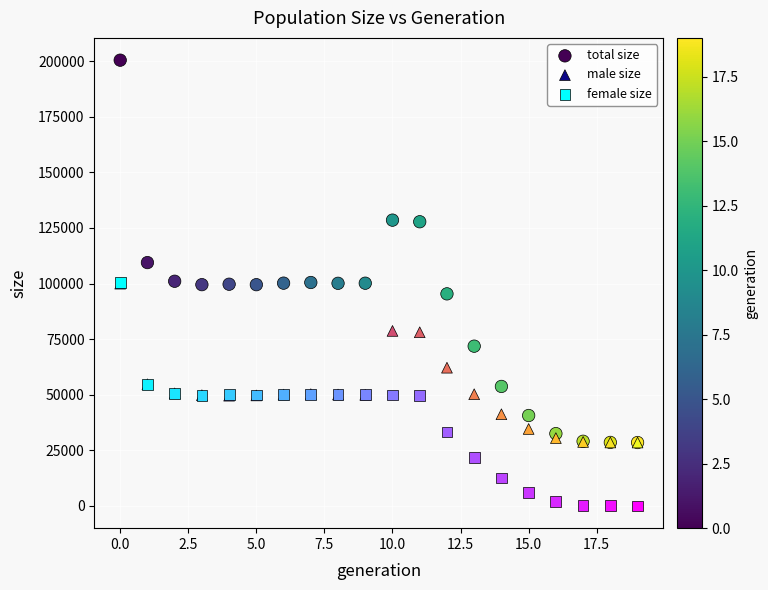

Which series has the widest spread of Y values?

total size